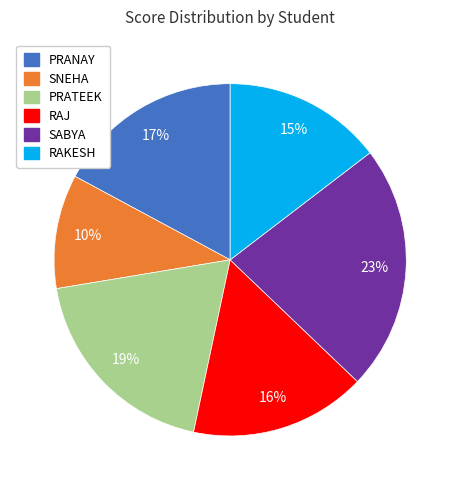

Approximately how many times larger is the value at PRATEEK compared to PRANAY?

1.1